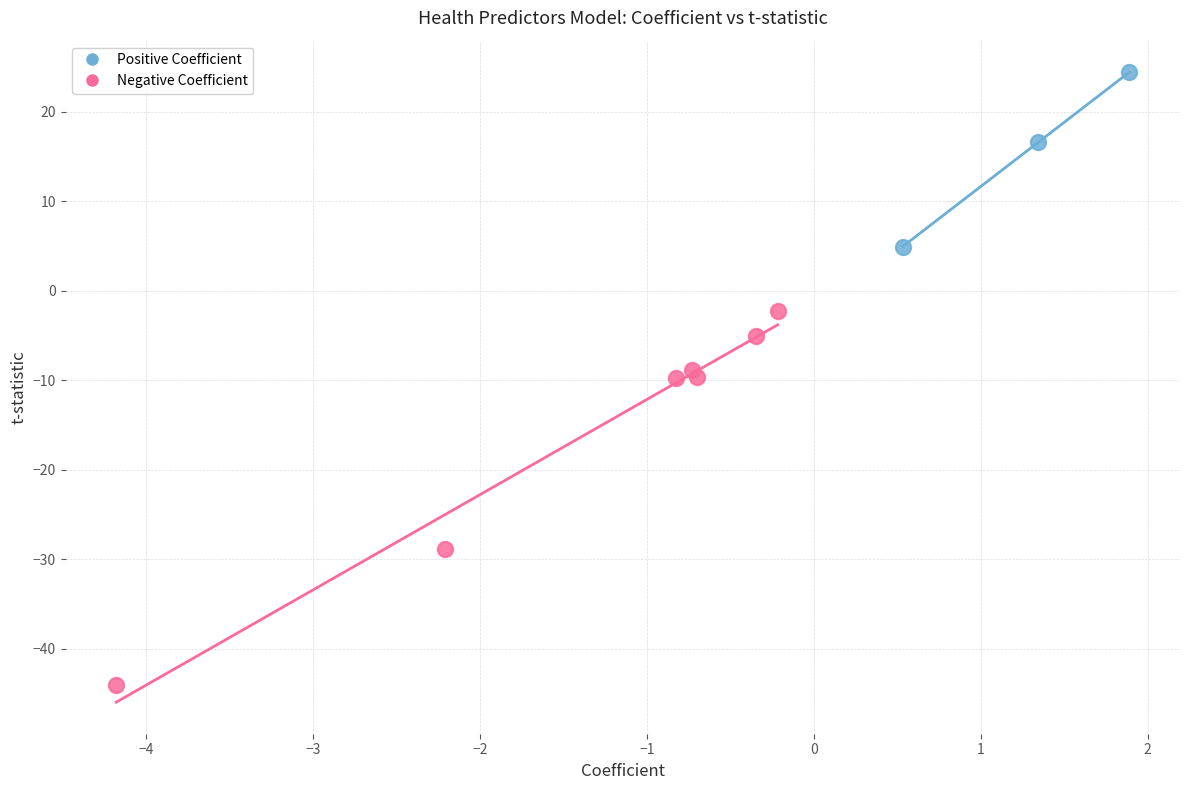

Which series contains the lowest Y value?

Negative Coefficient